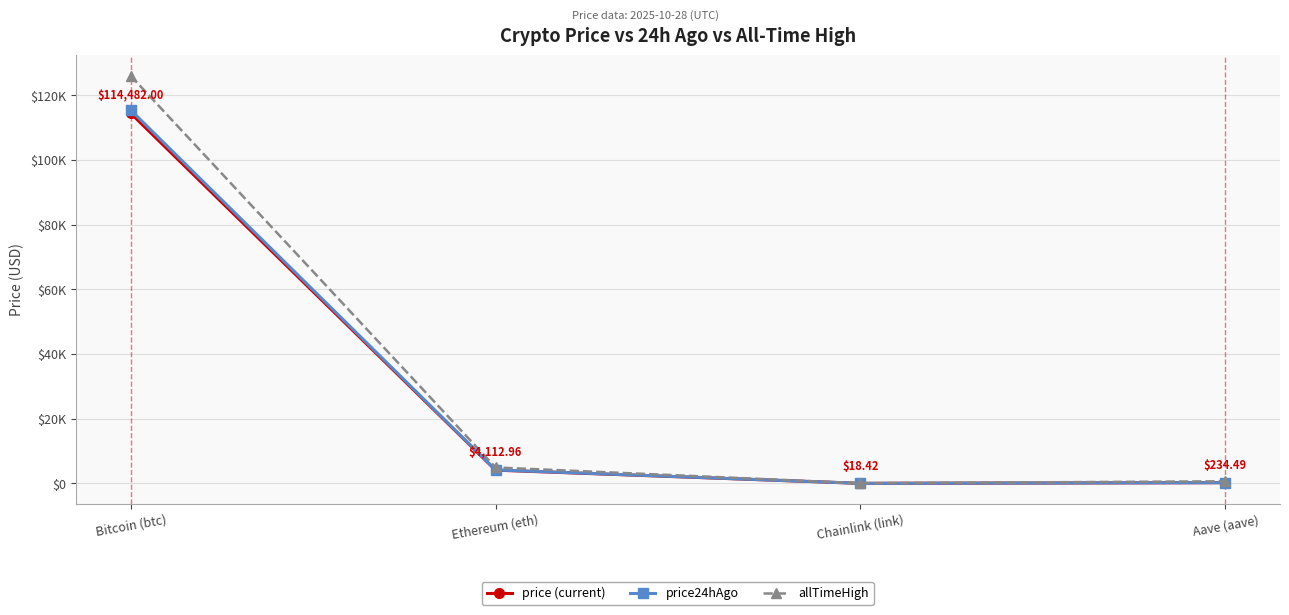

Reading left to right, what are all the values shown in this chart?

price (current): 114482.0	4113.0	18.4	234.5
price24hAgo: 115467.0	4173.0	18.5	239.2
allTimeHigh: 126080.0	4946.1	52.7	661.7